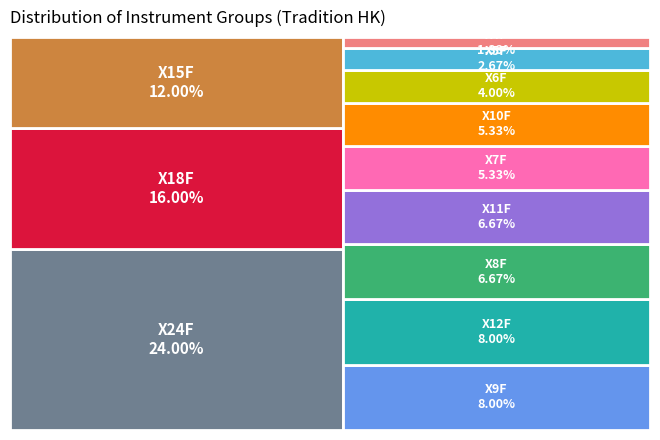

What is the change in value from X11F to X12F?

+1